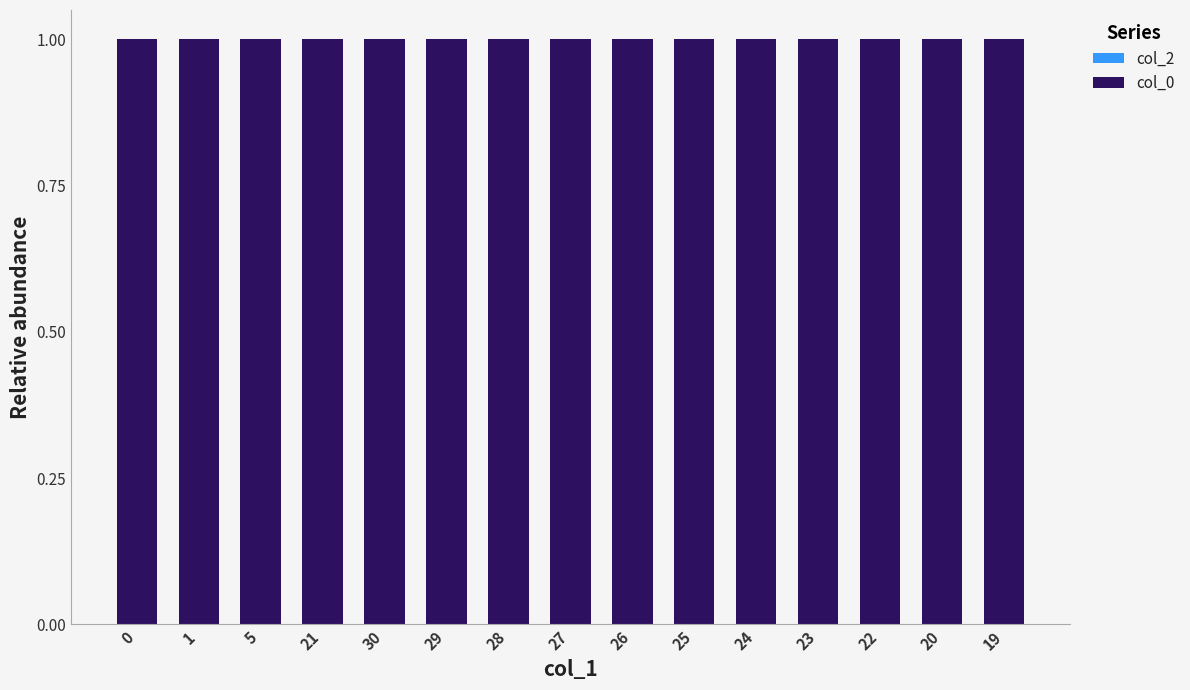

What are all the series names shown in the legend?

col_2, col_0